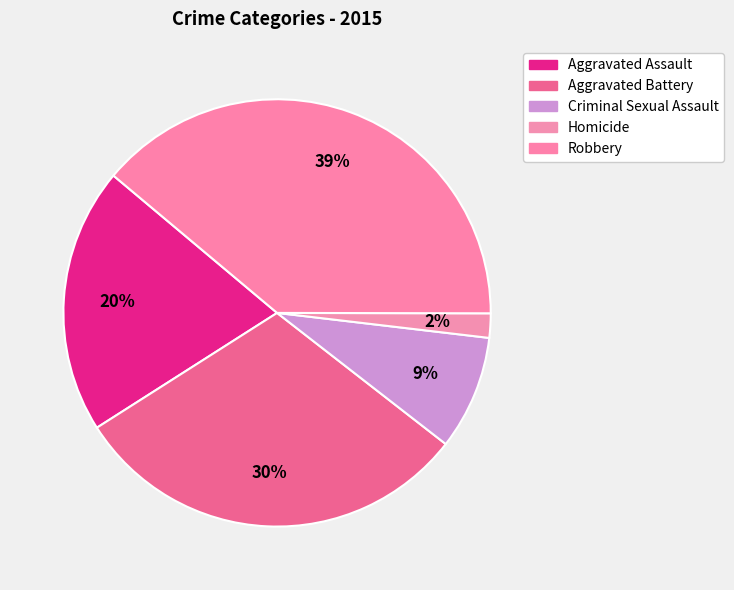

What is the change in value from Aggravated Battery to Criminal Sexual Assault?

-1636